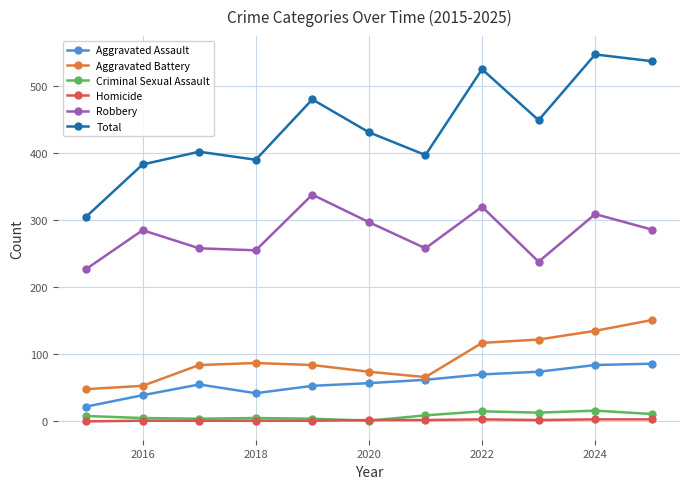

True or false: Total and Criminal Sexual Assault cross at least once.

False